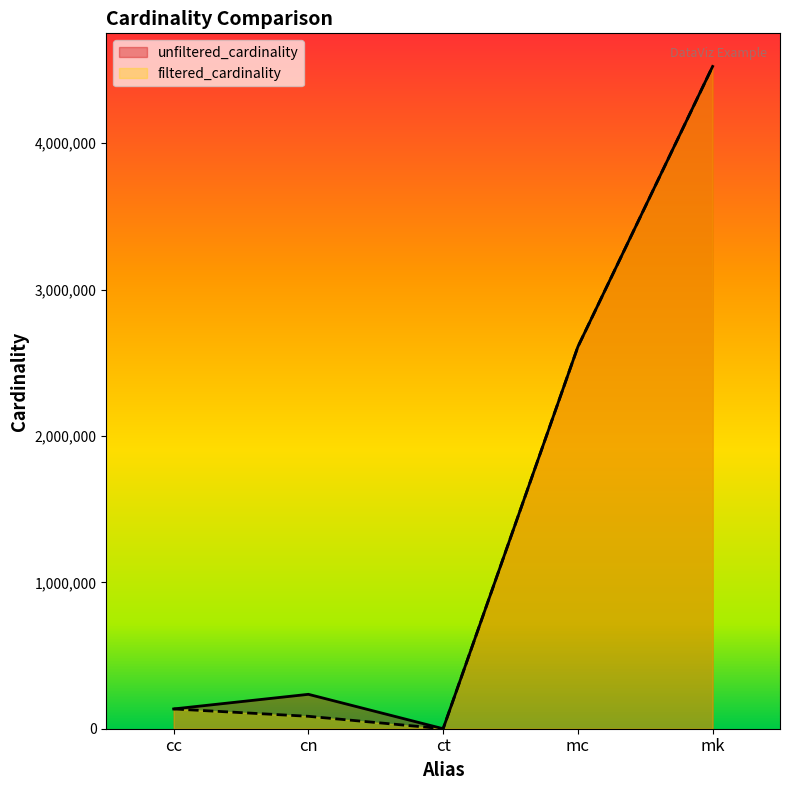

What is the total value across all series at cn?

319840